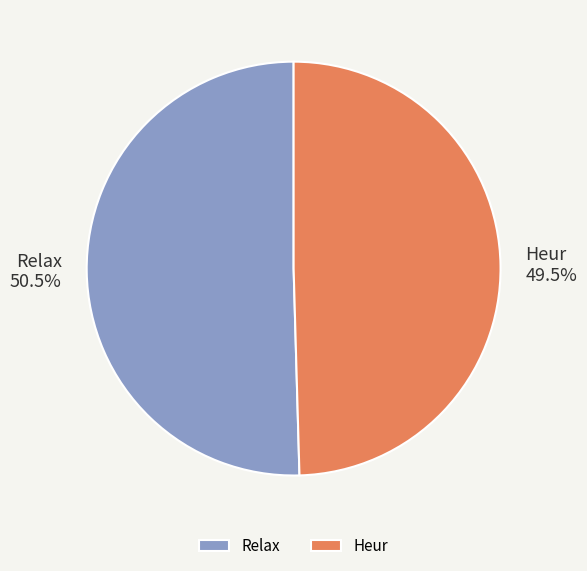

Rank the categories by value from highest to lowest.

Relax, Heur